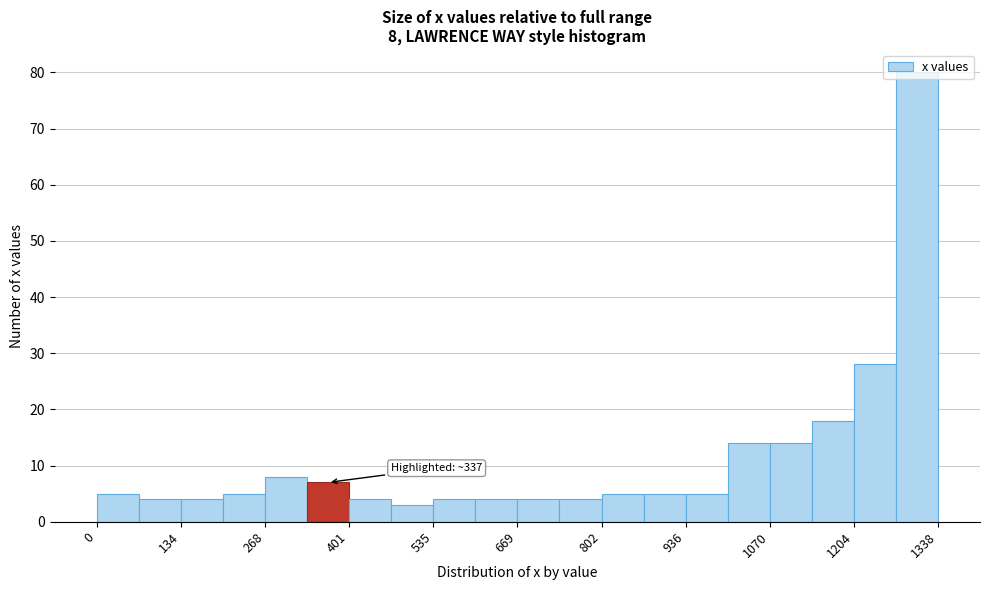

Read against the x-axis, roughly where is the centre of the tallest bar?

1300